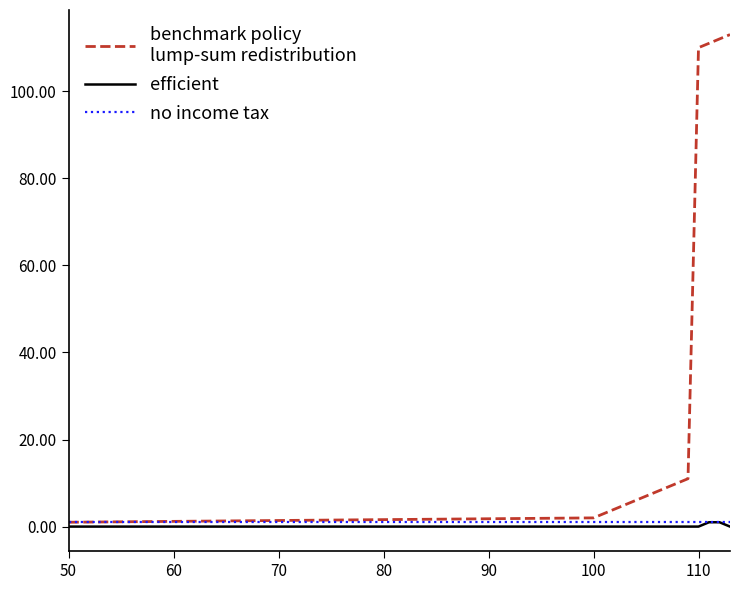

What is the greatest value displayed?

113